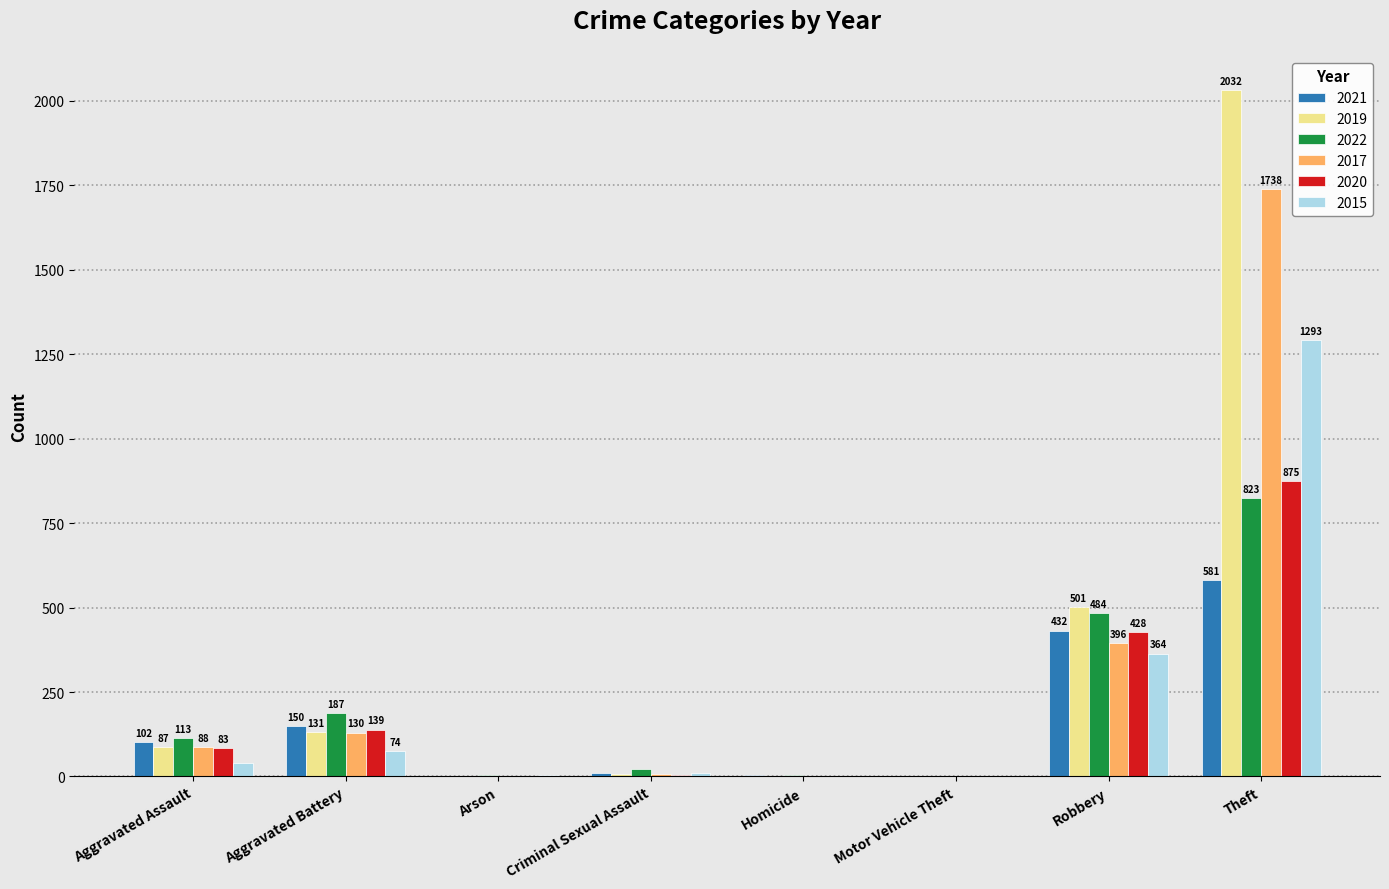

At which category is the sum across all series the highest?

Theft